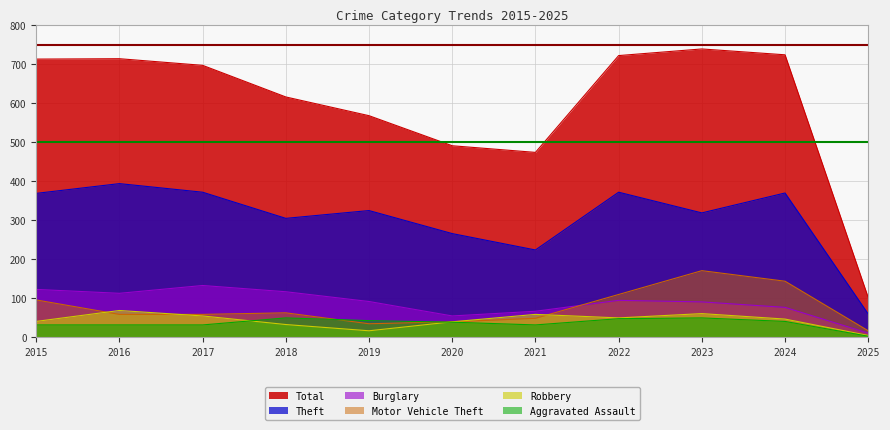

Is it true that Aggravated Assault equals 39 at 2020?

True